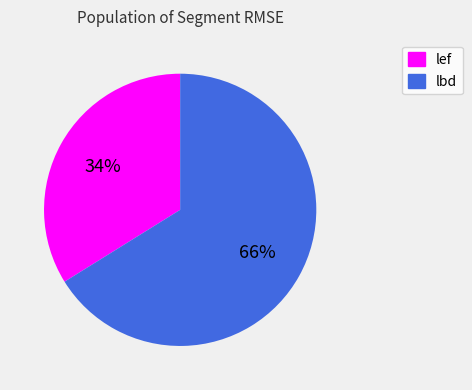

Is the sum of lbd and lef greater than half?

Yes